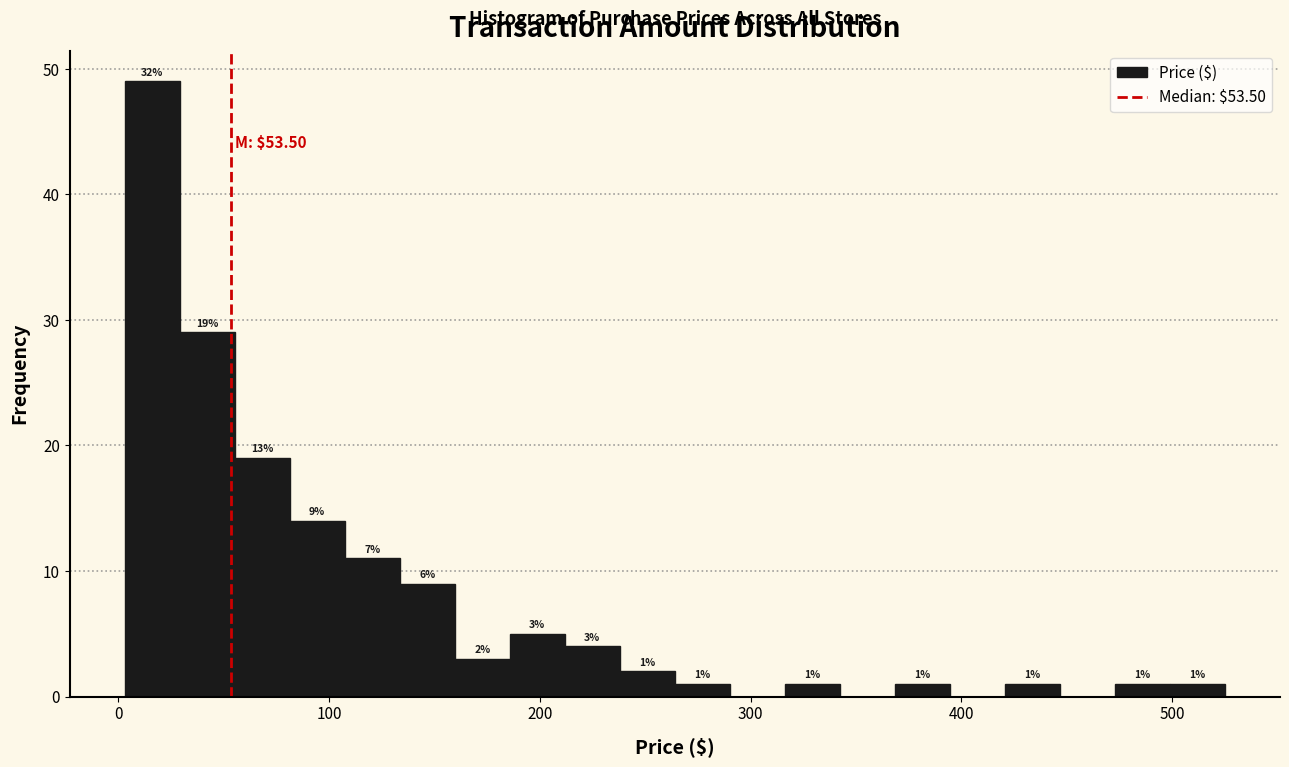

Read against the x-axis, roughly where is the centre of the tallest bar?

20